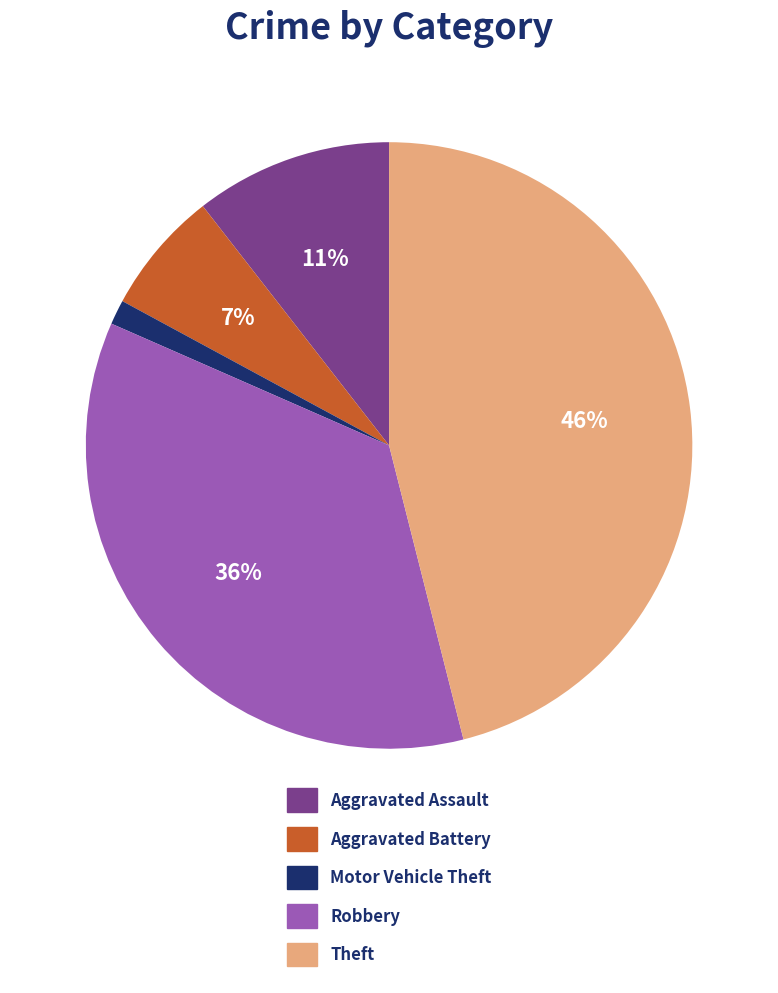

Which has a higher value, Aggravated Battery or Theft?

Theft